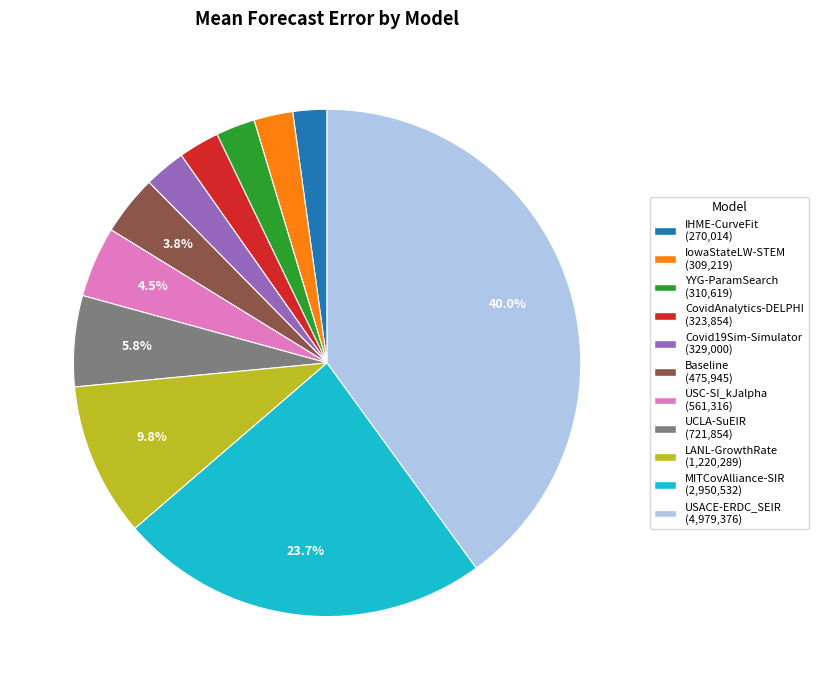

Do USC-SI_kJalpha and MITCovAlliance-SIR together represent more than half of the pie?

No